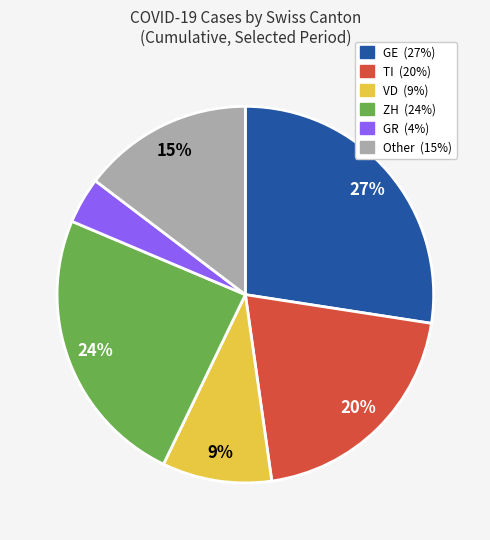

How many segments does this pie chart have?

6